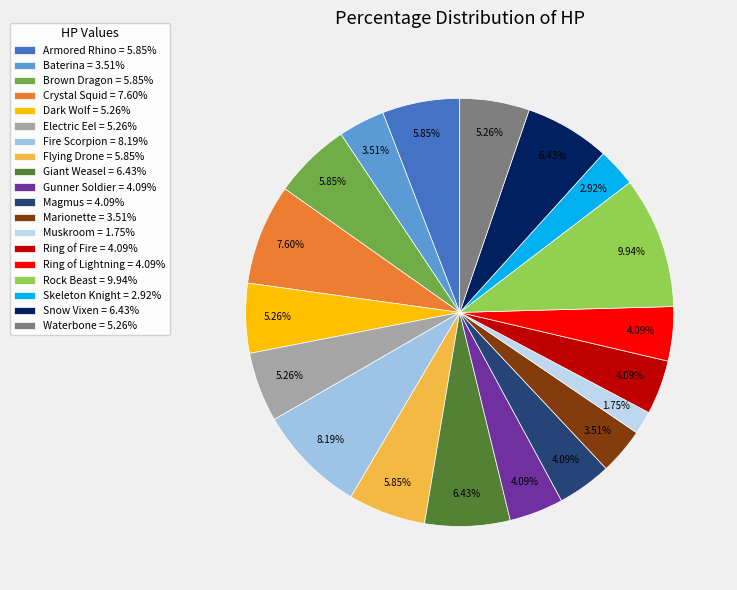

To the nearest percent, what is the average slice percentage?

5%